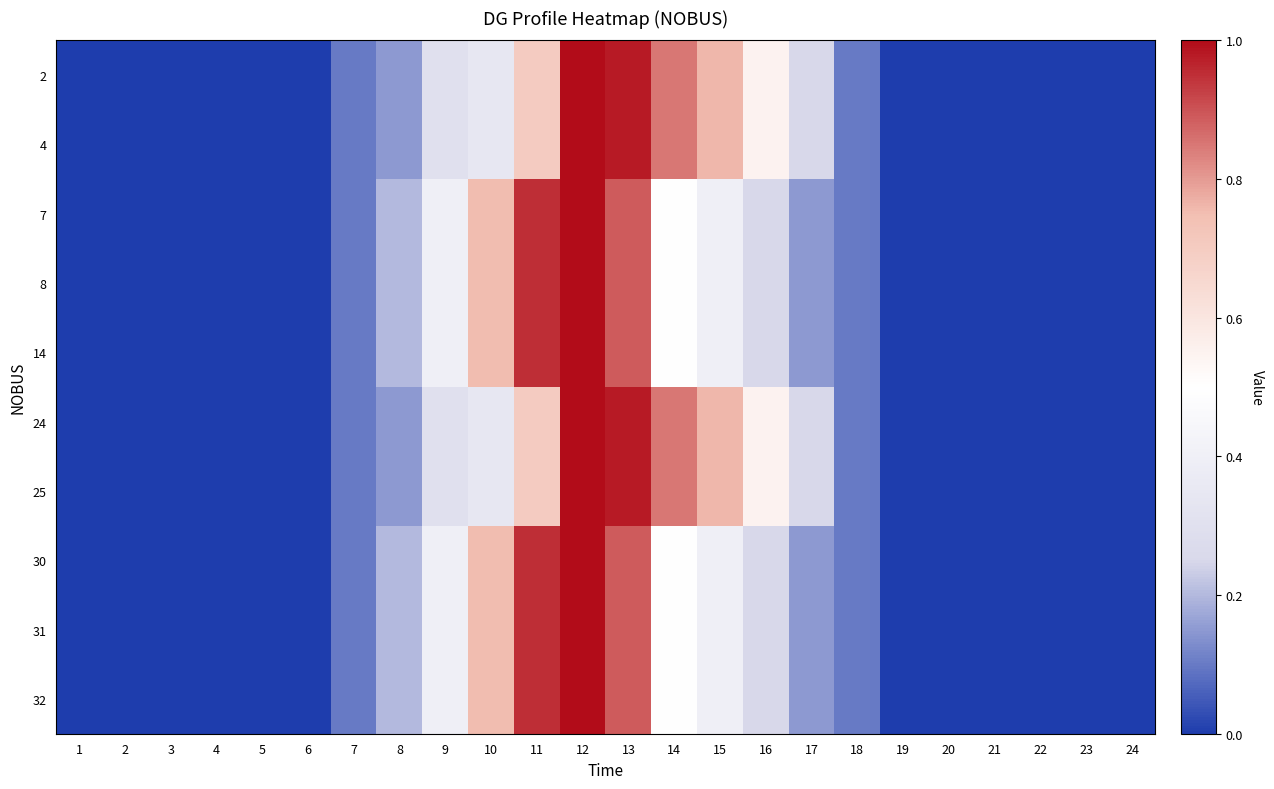

Rank the series by their maximum value, from highest to lowest.

2, 4, 7, 8, 14, 24, 25, 30, 31, 32